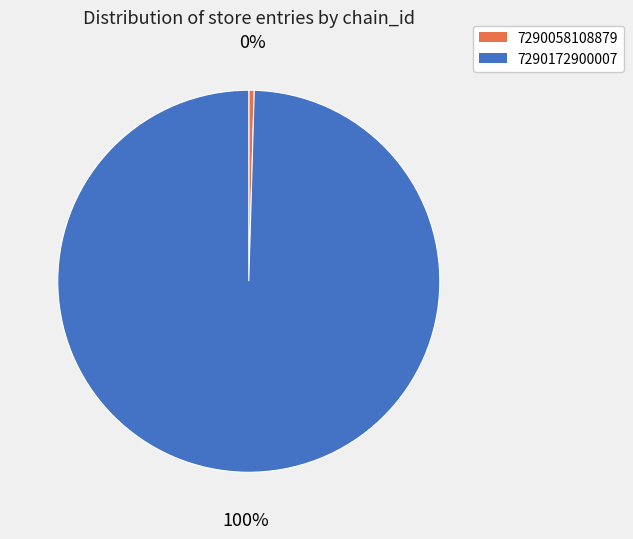

Rank the categories by value from highest to lowest.

7290172900007, 7290058108879